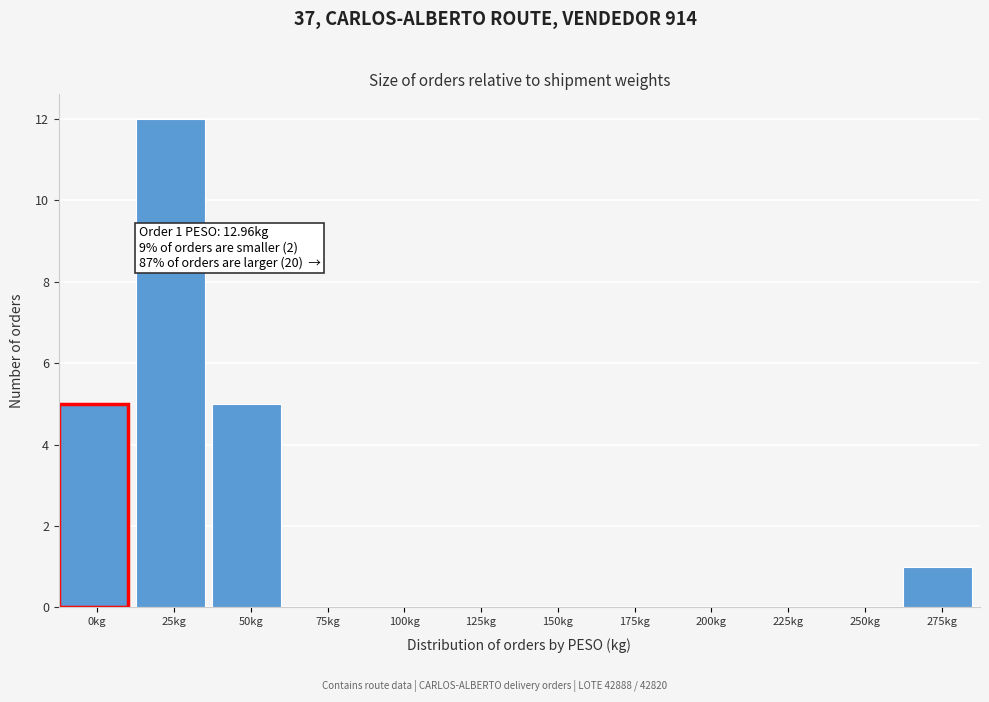

Reading left to right, extract all data points from this chart.

0kg=5	25kg=12	50kg=5	75kg=0	100kg=0	125kg=0	150kg=0	175kg=0	200kg=0	225kg=0	250kg=0	275kg=1